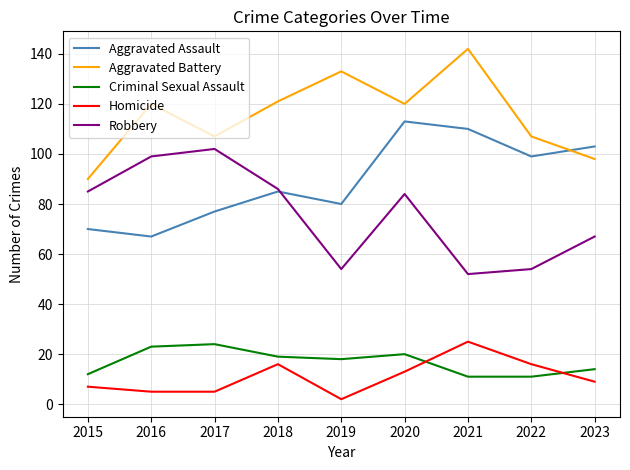

Does the chart display data point markers on the line(s)?

No